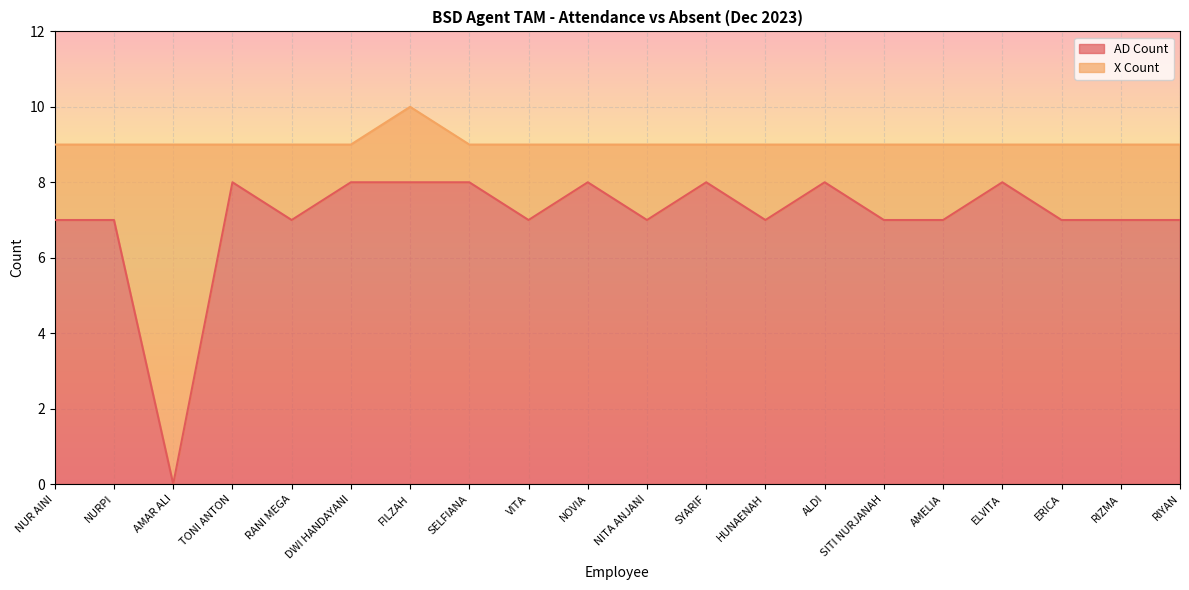

Reading left to right, extract all data points from this chart.

NUR AINI=7	NURPI=7	AMAR ALI=0	TONI ANTON=8	RANI MEGA=7	DWI HANDAYANI=8	FILZAH=8	SELFIANA=8	VITA=7	NOVIA=8	NITA ANJANI=7	SYARIF=8	HUNAENAH=7	ALDI=8	SITI NURJANAH=7	AMELIA=7	ELVITA=8	ERICA=7	RIZMA=7	RIYAN=7